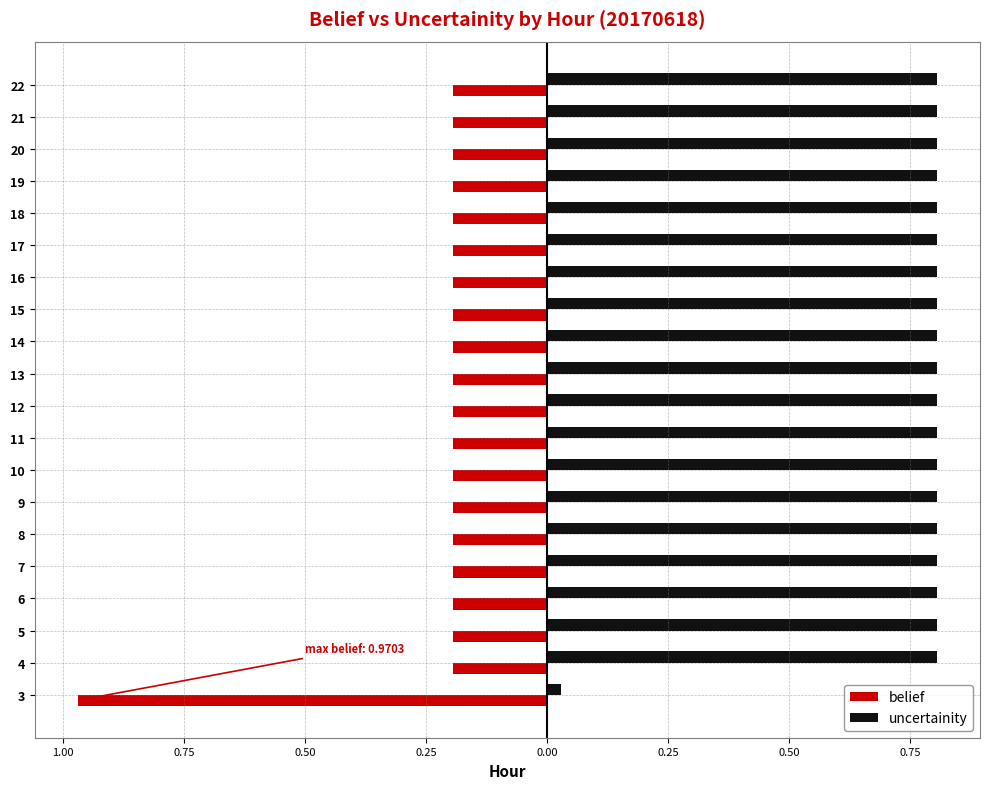

What are all the series names shown in the legend?

belief, uncertainity